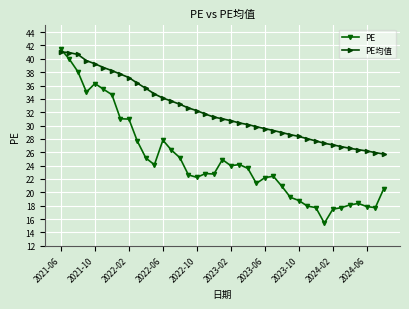

After their last crossing, which series has the higher values: PE均值 or PE?

PE均值